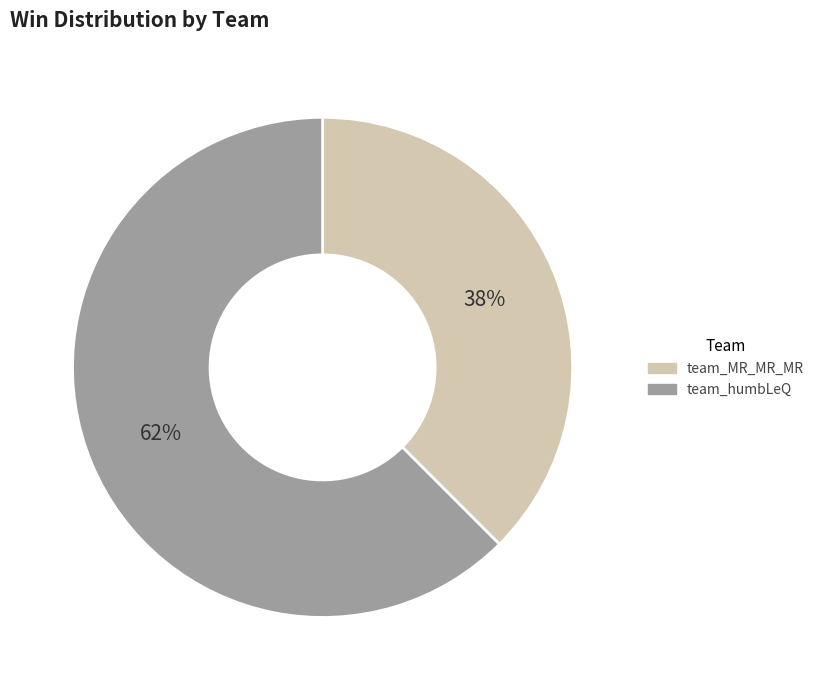

What is the ratio of the value at team_MR_MR_MR to the value at team_humbLeQ?

0.6